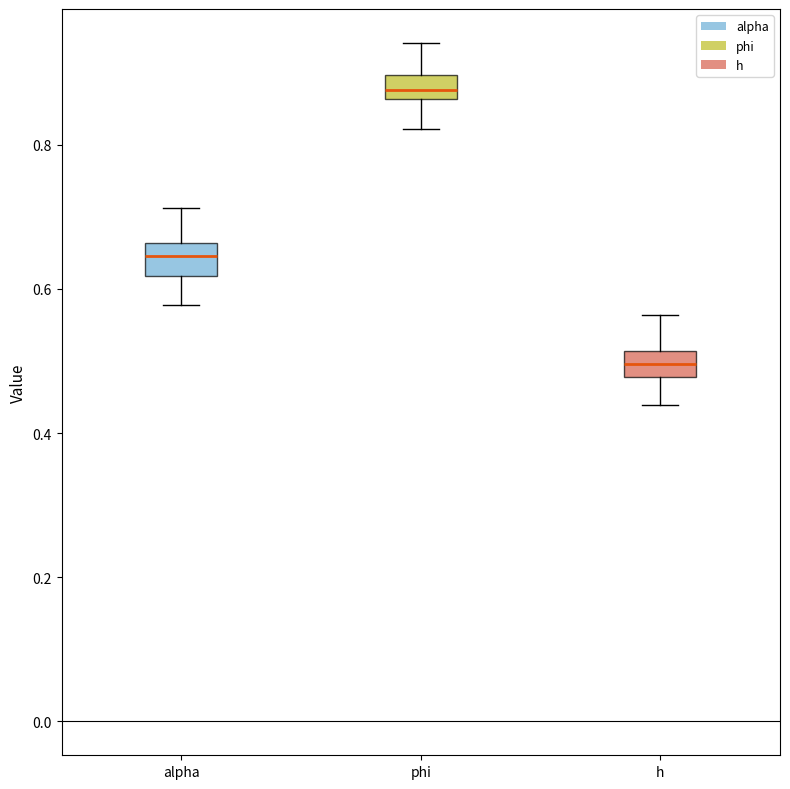

Reading left to right, read every box against the y-axis: the position of its median line, the range the box covers, and the ends of its whiskers. The values are not printed on the chart, so give them approximately, as read against the axis.

alpha: median 0.64, box 0.62 to 0.66, whiskers 0.58 to 0.72
phi: median 0.88, box 0.86 to 0.90, whiskers 0.82 to 0.94
h: median 0.50, box 0.48 to 0.52, whiskers 0.44 to 0.56